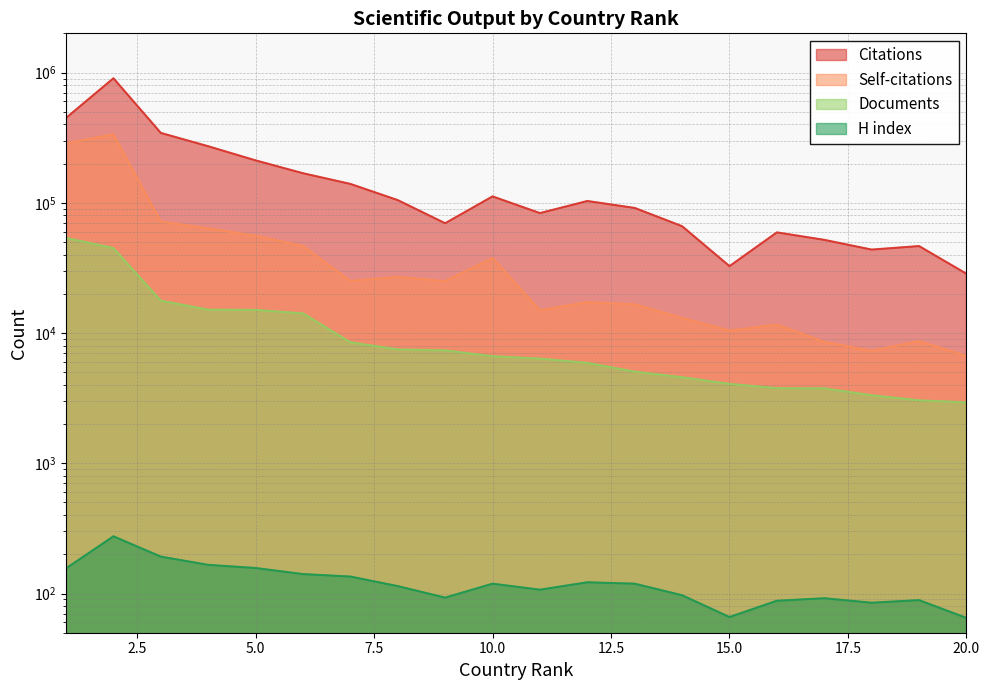

Between 2 and 5, which series saw the biggest shift?

Citations